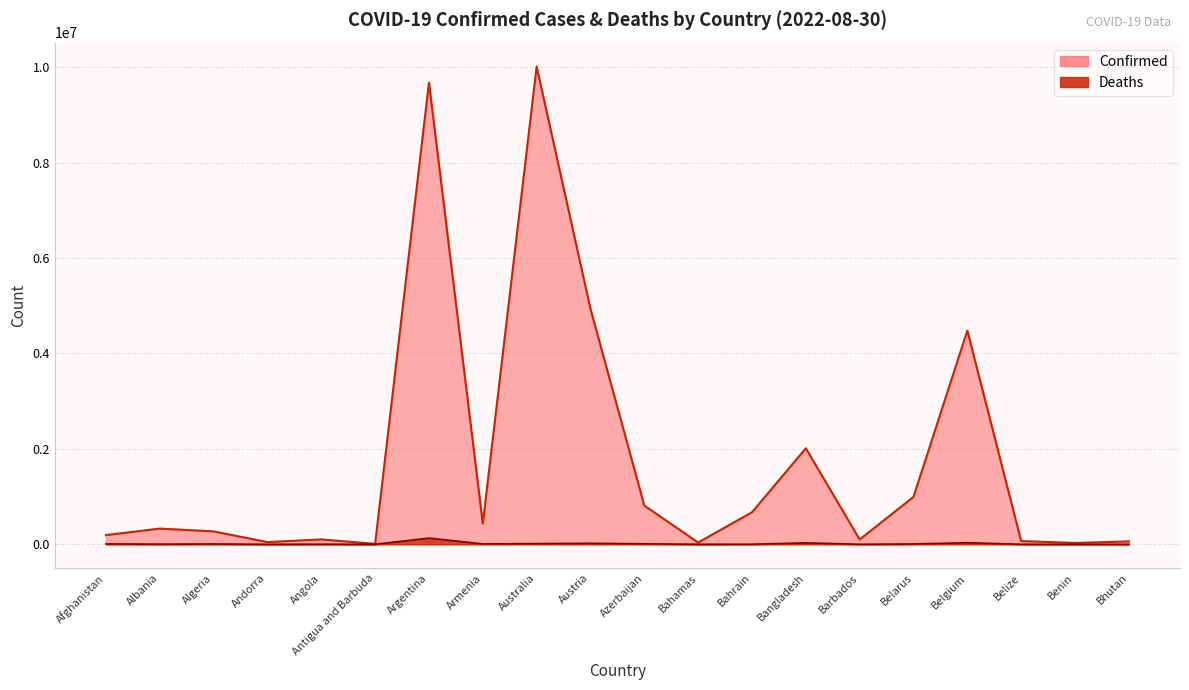

The Confirmed series shows 37059 at Bahamas. True or false?

True